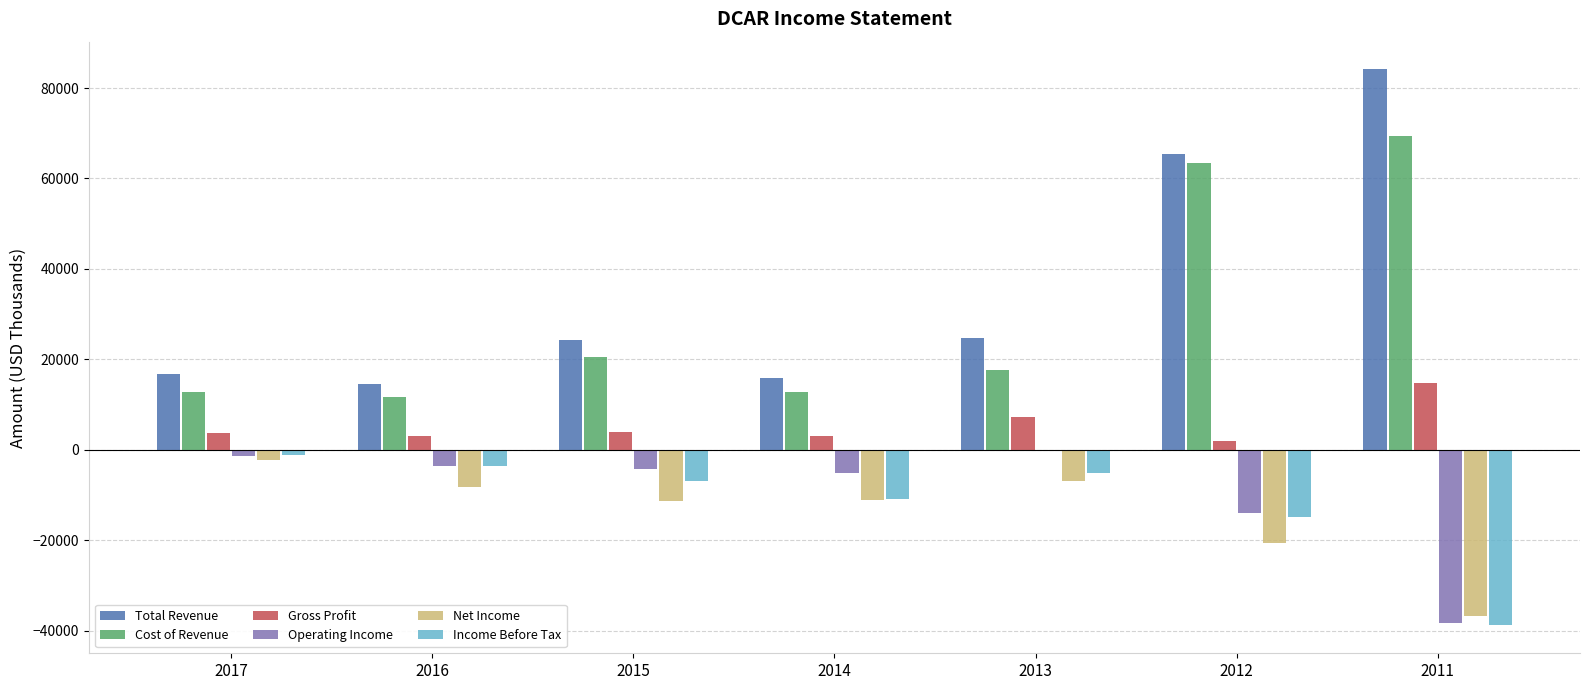

What is the maximum value shown in the chart?

84100